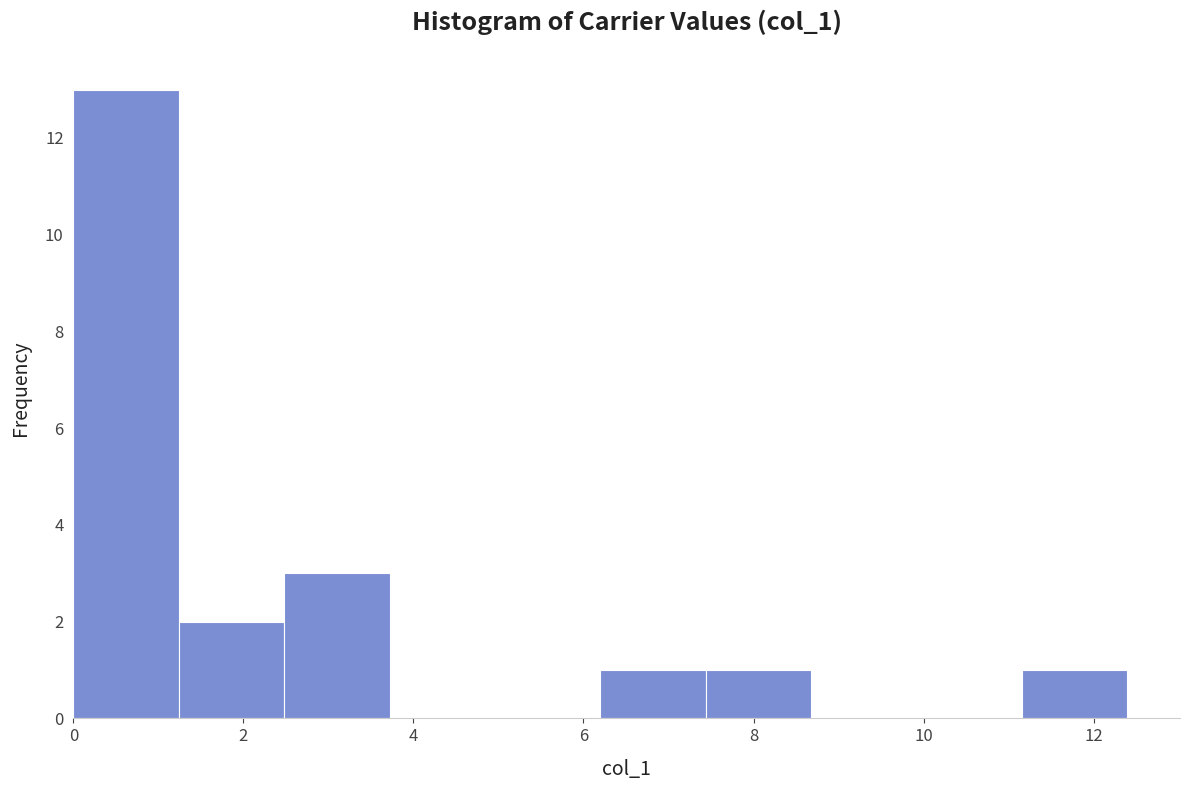

Which range on the x-axis has the tallest bar?

0.0 to 1.2